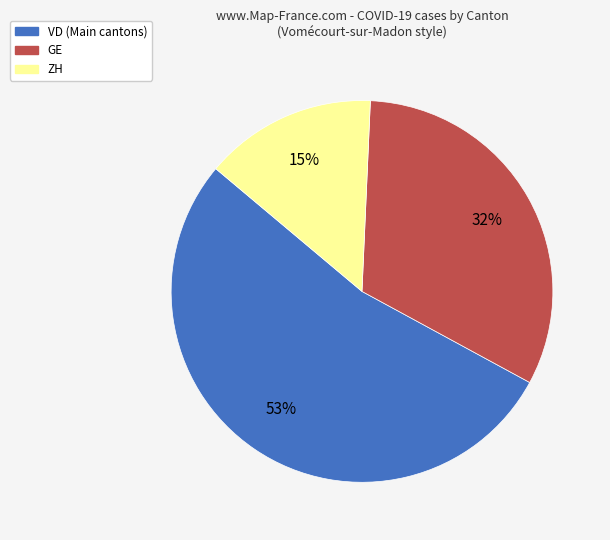

To the nearest percent, what is the combined percentage of GE and ZH?

47%